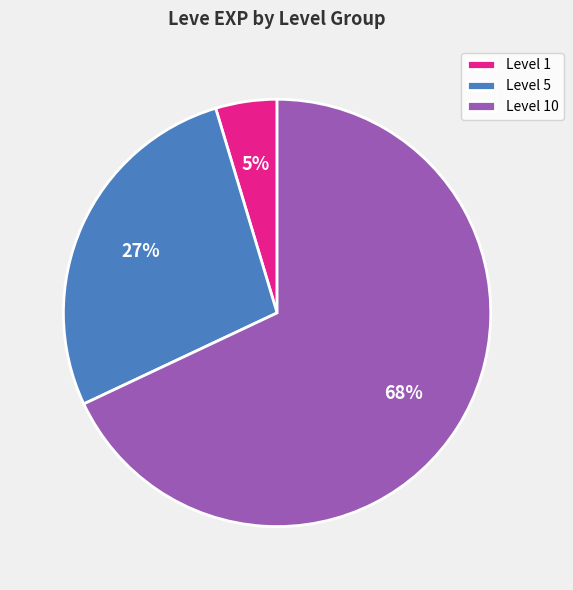

To the nearest percent, what is the difference between the largest and smallest slice percentages?

63%